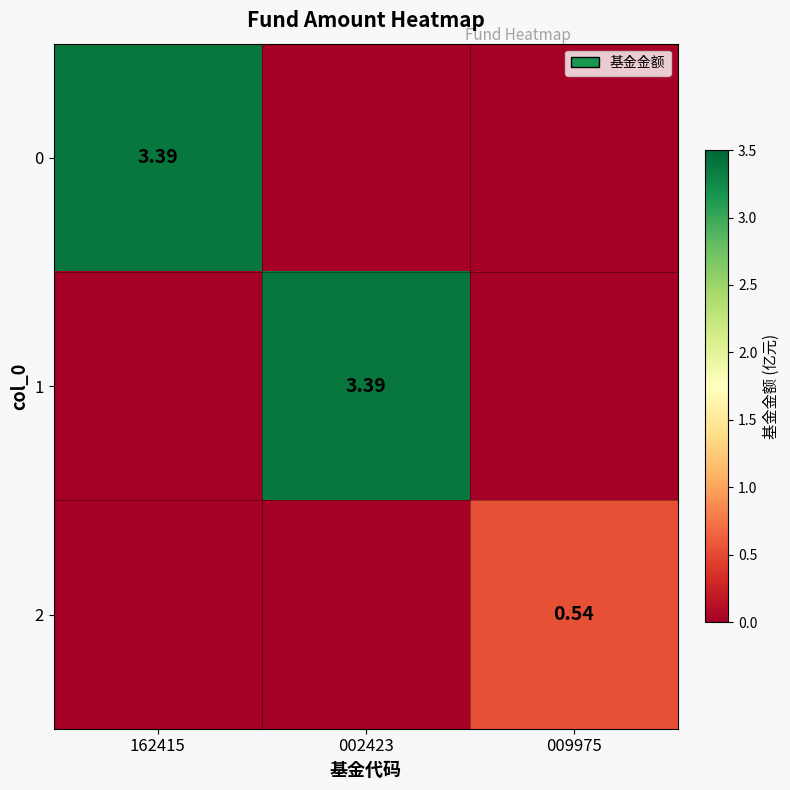

Is it true that 1 equals 1.6 at 002423?

False